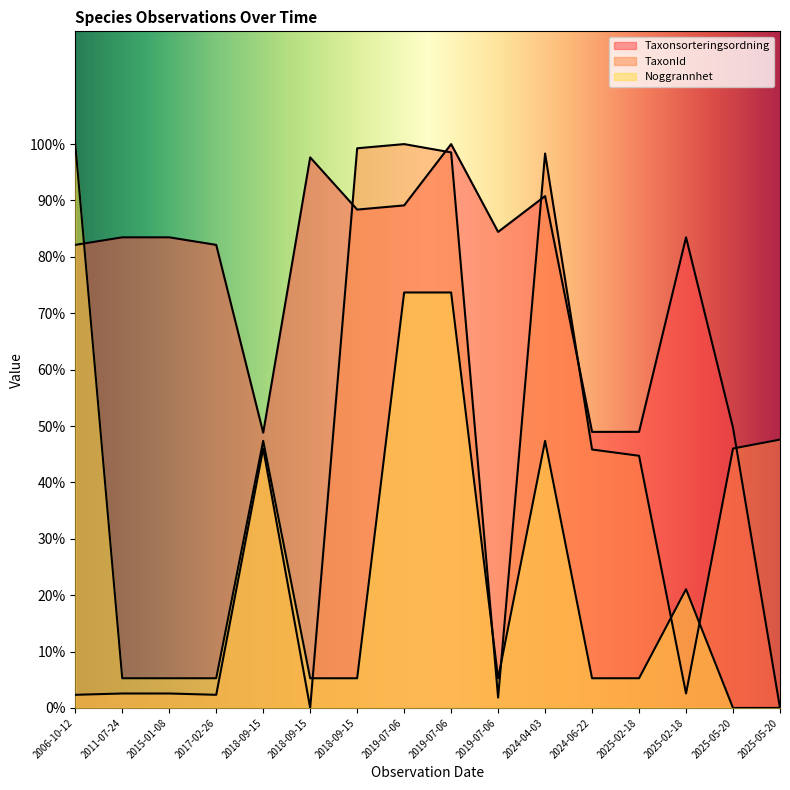

Rank the series at 2018-09-15 from lowest to highest value.

TaxonId, Noggrannhet, Taxonsorteringsordning